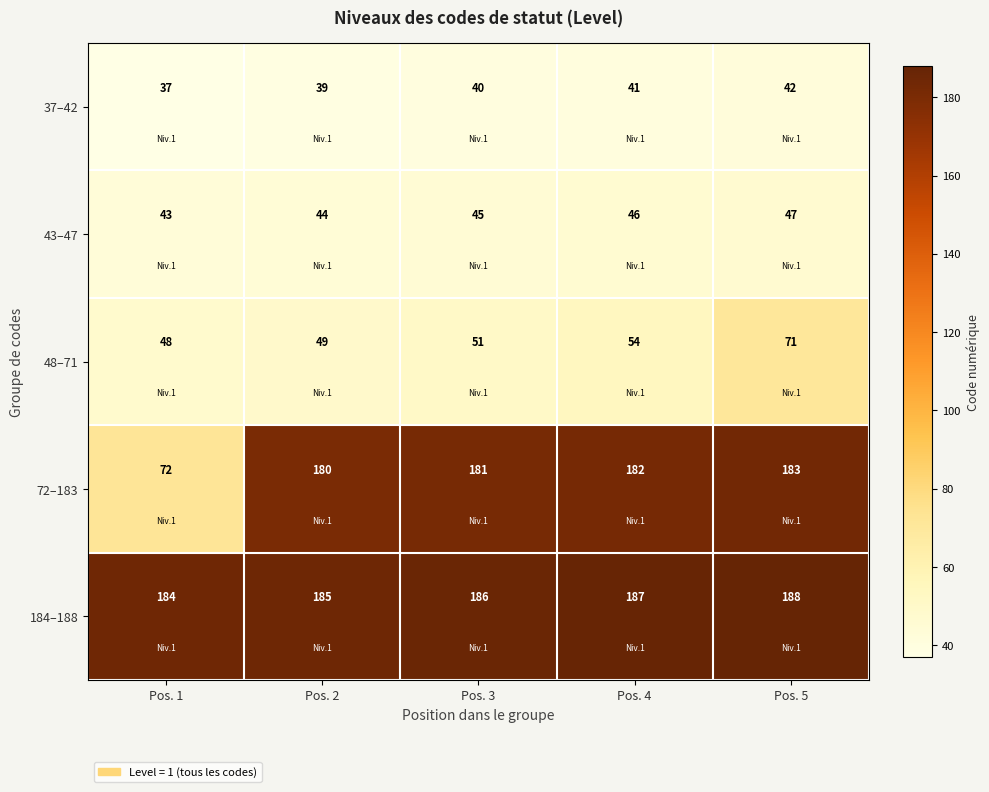

At which label is 43–47 closest to 45?

Pos. 3